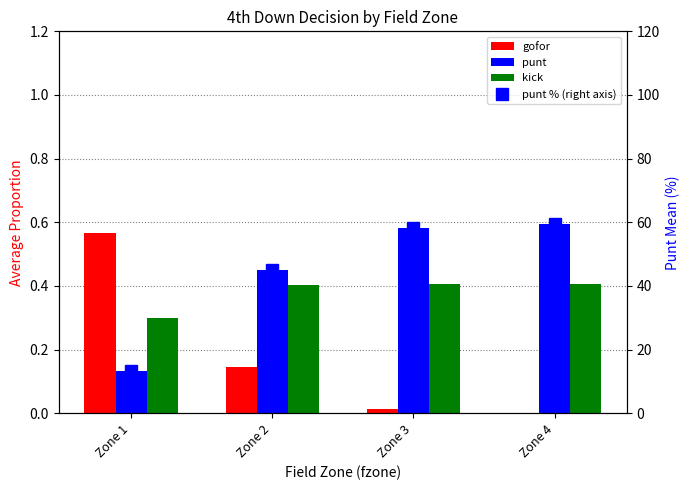

List the series in order of their peak value, highest first.

punt % (right axis), punt, gofor, kick